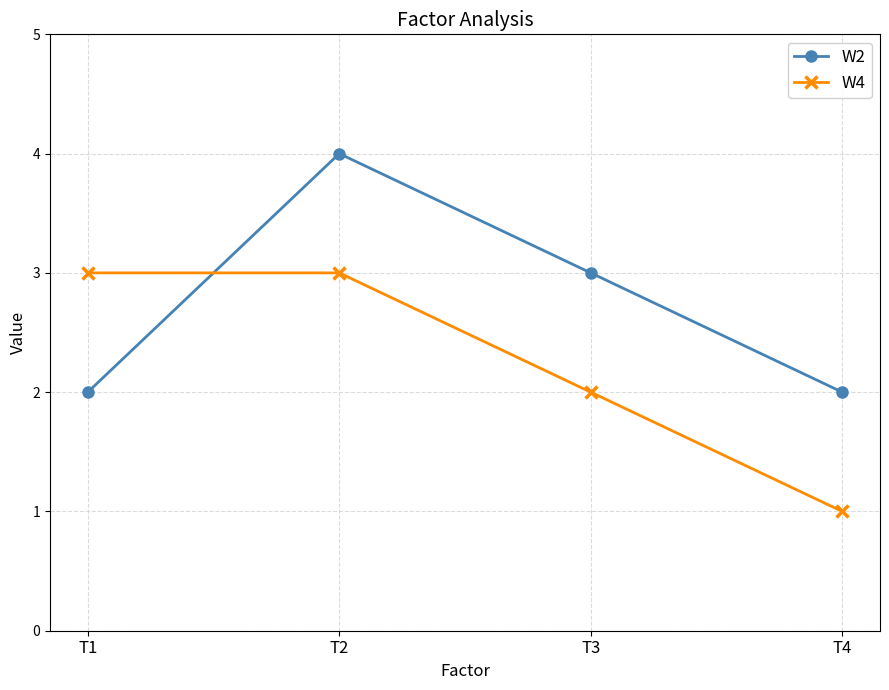

How many interior local peaks does the W2 series have?

1